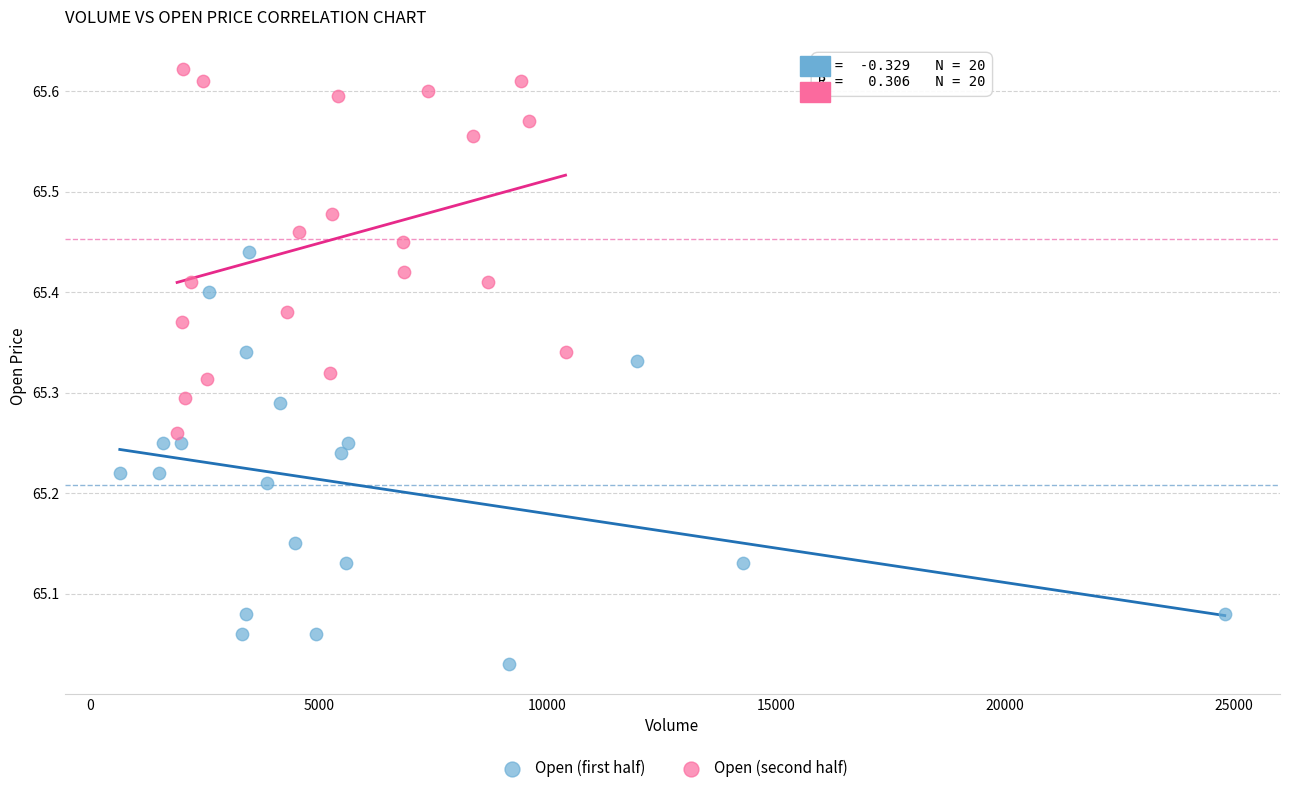

What are all the series names shown in the legend?

Open (first half), Open (second half)